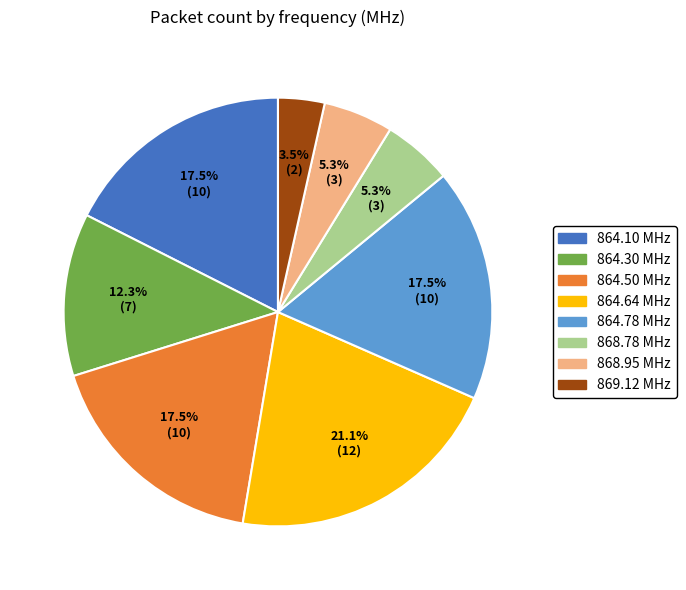

Combined, do 864.78 MHz and 868.78 MHz account for over 50%?

No